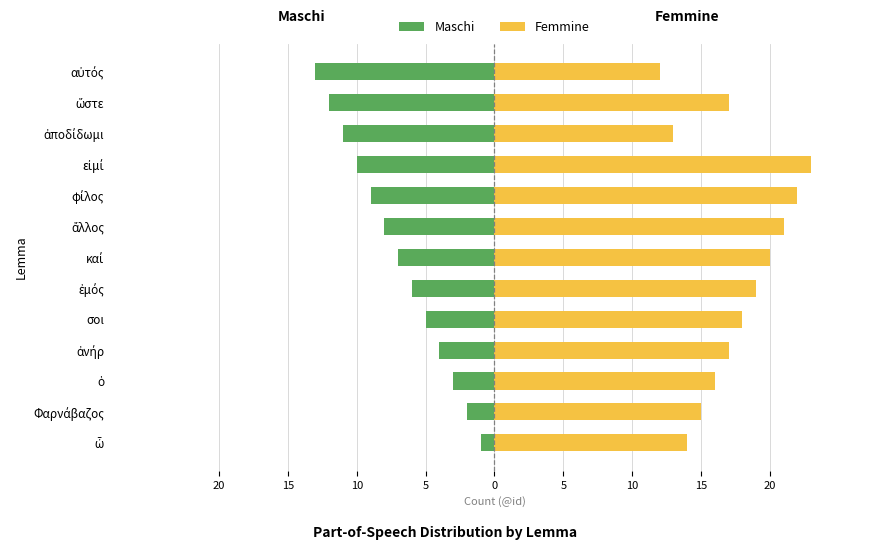

What is the average value of the Maschi series?

-7